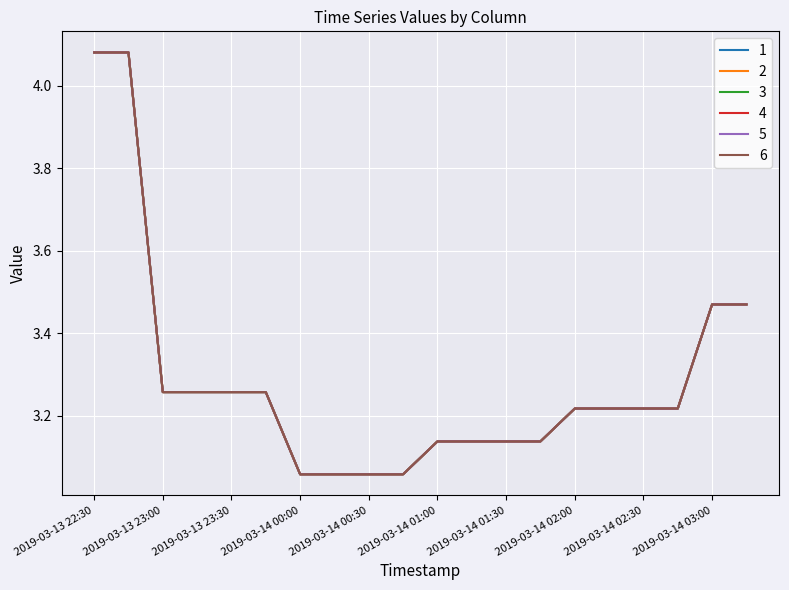

Does the chart display data point markers on the line(s)?

No